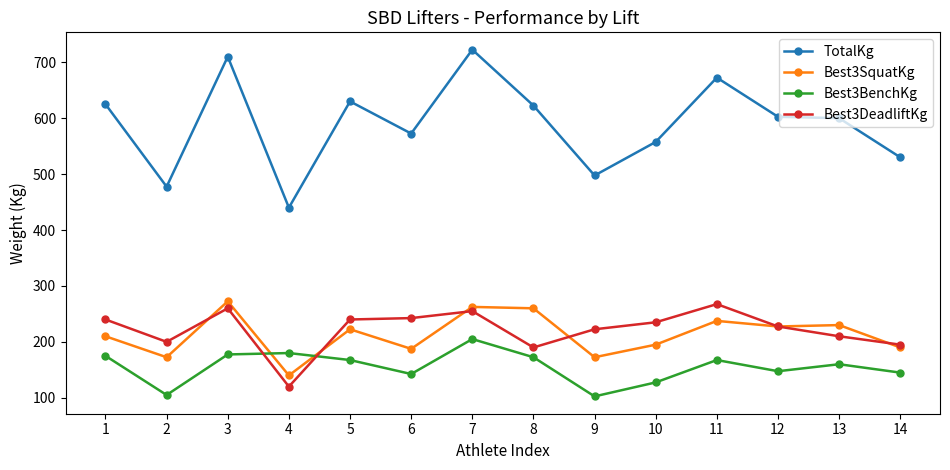

True or false: Best3BenchKg has more than 1 points higher than both neighbors.

True